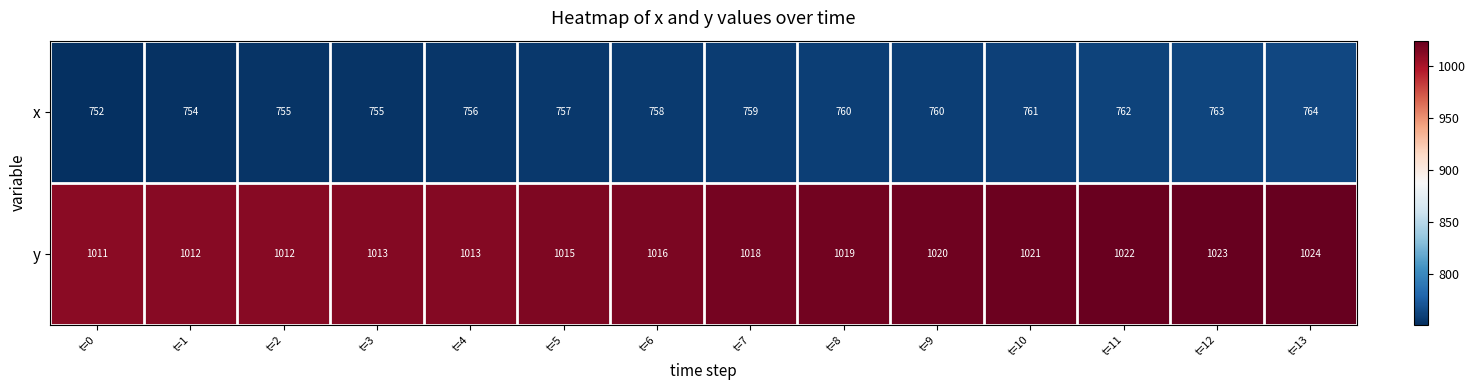

Read the x value at t=1.

754